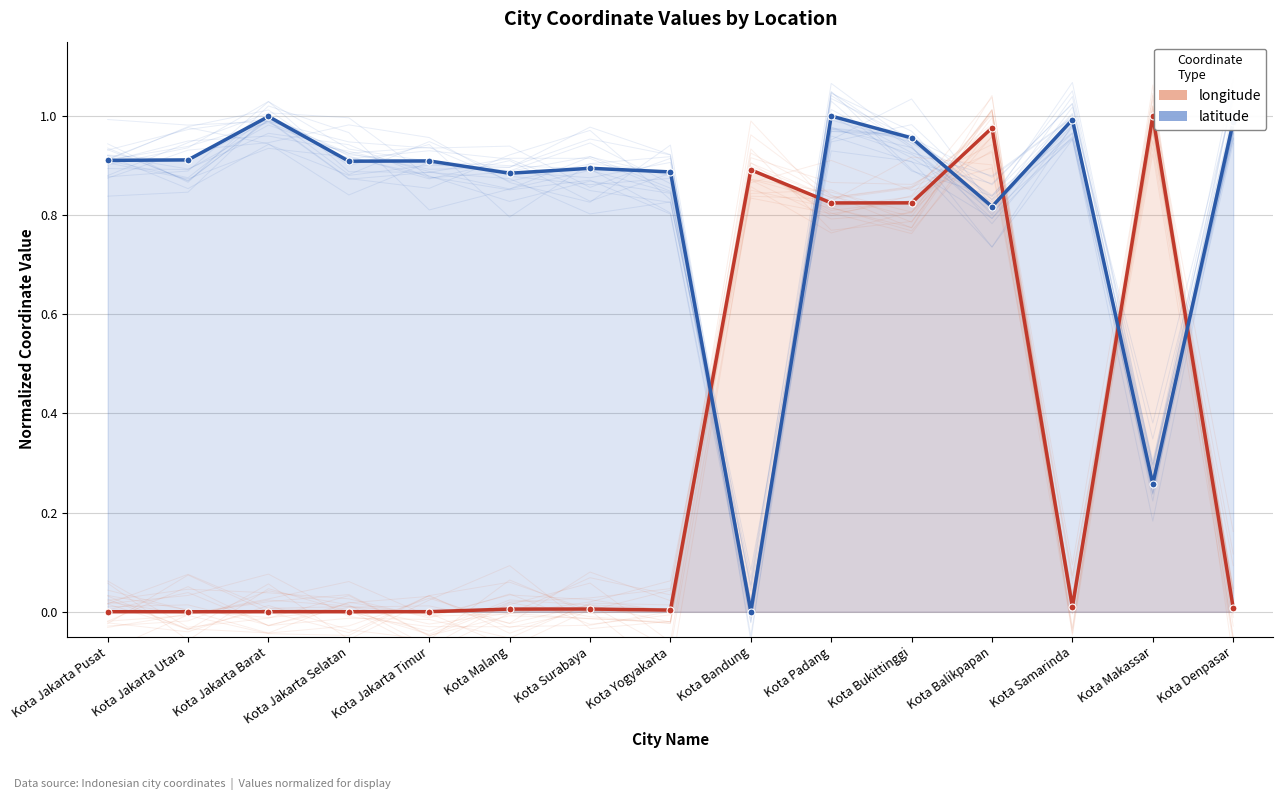

List the labels in order of longitude (mean) value, largest first.

Kota Makassar, Kota Balikpapan, Kota Bandung, Kota Bukittinggi, Kota Padang, Kota Samarinda, Kota Denpasar, Kota Surabaya, Kota Malang, Kota Yogyakarta, Kota Jakarta Timur, Kota Jakarta Pusat, Kota Jakarta Selatan, Kota Jakarta Barat, Kota Jakarta Utara